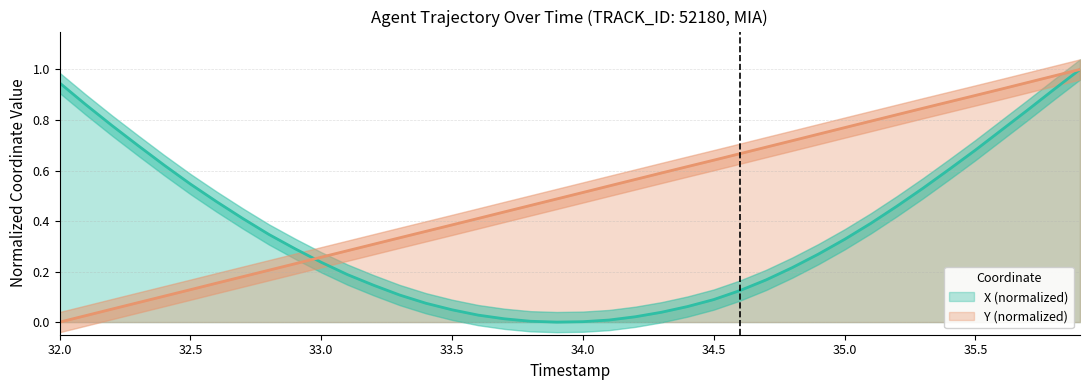

What is the label of the 28th point from the left?

34.7